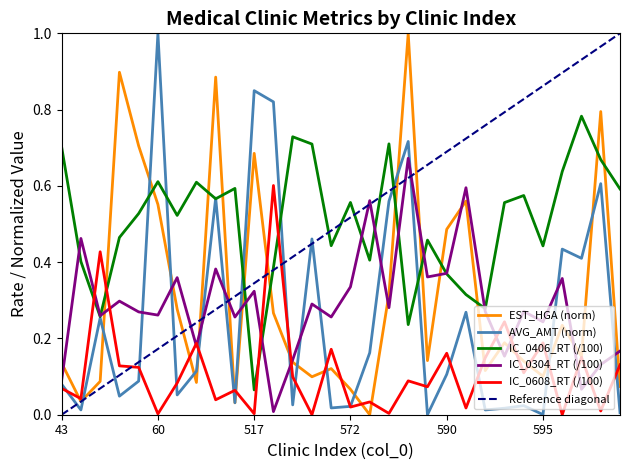

Reading left to right, transcribe all the data shown in this chart.

EST_HGA: 43=0.1	45=0.0	46=0.1	58=0.9	59=0.7	60=0.6	61=0.3	452=0.1	509=0.9	516=0.0	517=0.7	518=0.3	519=0.1	520=0.1	546=0.1	572=0.1	585=0.0	586=0.3	588=1.0	589=0.1	590=0.5	591=0.6	592=0.1	593=0.2	594=0.1	595=0.1	596=0.2	597=0.2	601=0.8	602=0.1
AVG_AMT: 43=0.1	45=0.0	46=0.3	58=0.0	59=0.1	60=1.0	61=0.1	452=0.1	509=0.6	516=0.0	517=0.8	518=0.8	519=0.0	520=0.5	546=0.0	572=0.0	585=0.2	586=0.6	588=0.7	589=0.0	590=0.1	591=0.3	592=0.0	593=0.0	594=0.0	595=0.0	596=0.4	597=0.4	601=0.6	602=0.0
IC_0304_RT: 43=0.1	45=0.5	46=0.3	58=0.3	59=0.3	60=0.3	61=0.4	452=0.2	509=0.4	516=0.3	517=0.3	518=0.0	519=0.1	520=0.3	546=0.3	572=0.3	585=0.6	586=0.3	588=0.7	589=0.4	590=0.4	591=0.6	592=0.3	593=0.2	594=0.3	595=0.2	596=0.4	597=0.1	601=0.1	602=0.2
IC_0406_RT: 43=0.7	45=0.4	46=0.3	58=0.5	59=0.5	60=0.6	61=0.5	452=0.6	509=0.6	516=0.6	517=0.1	518=0.4	519=0.7	520=0.7	546=0.4	572=0.6	585=0.4	586=0.7	588=0.2	589=0.5	590=0.4	591=0.3	592=0.3	593=0.6	594=0.6	595=0.4	596=0.6	597=0.8	601=0.7	602=0.6
IC_0608_RT: 43=0.1	45=0.0	46=0.4	58=0.1	59=0.1	60=0.0	61=0.1	452=0.2	509=0.0	516=0.1	517=0.0	518=0.6	519=0.1	520=0.0	546=0.2	572=0.0	585=0.0	586=0.0	588=0.1	589=0.1	590=0.2	591=0.0	592=0.1	593=0.2	594=0.1	595=0.2	596=0.0	597=0.2	601=0.0	602=0.1